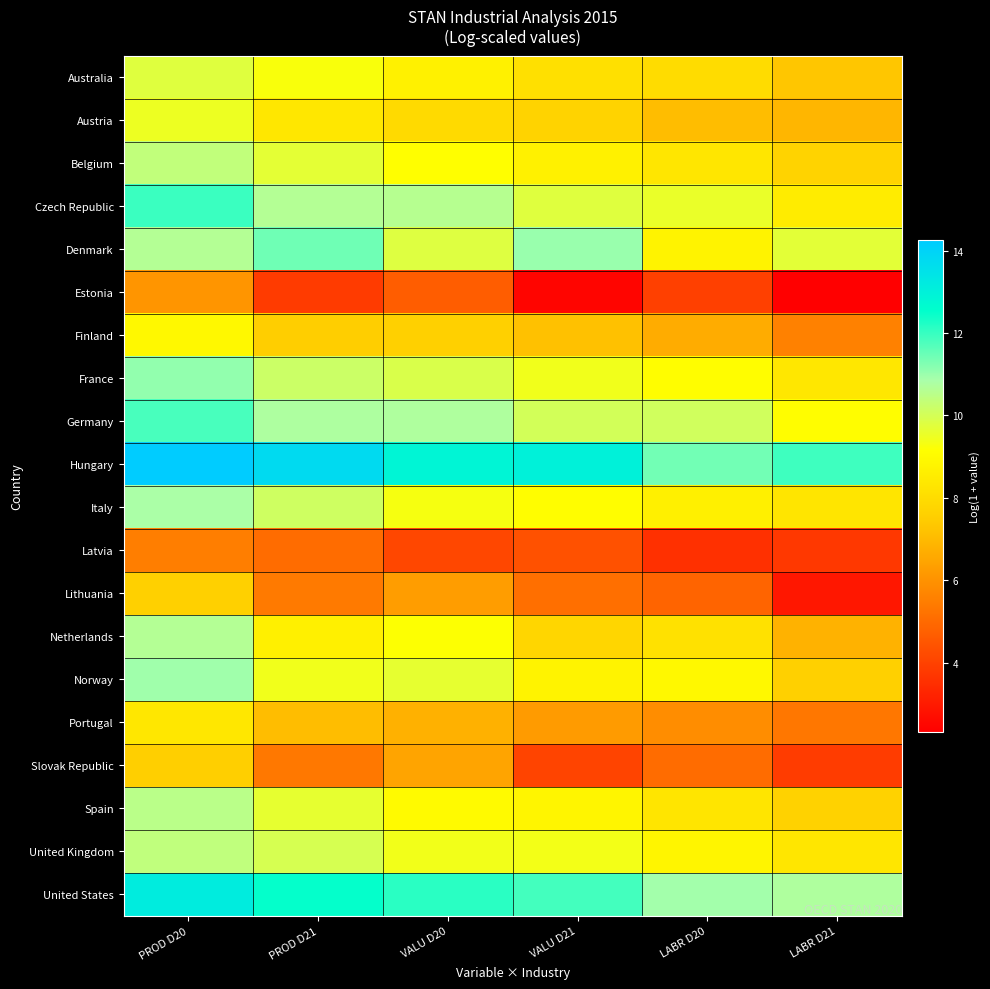

Between PROD D20 and PROD D21, which series saw the biggest shift?

Lithuania